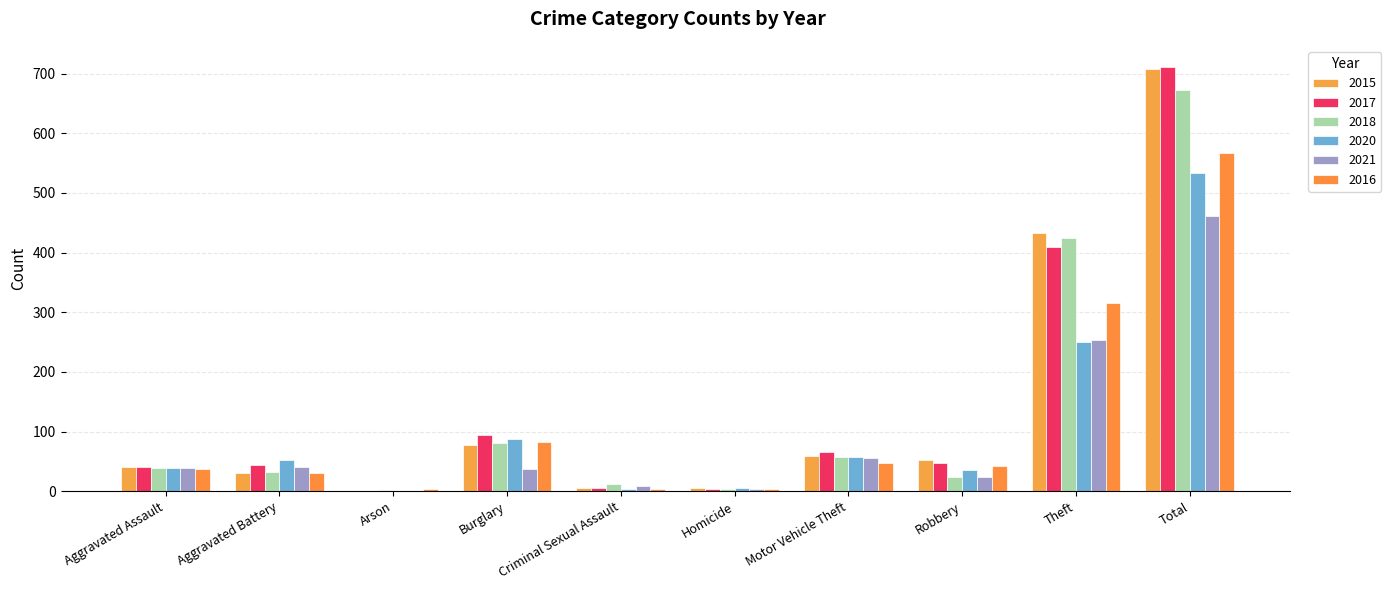

Is the value of 2021 at Motor Vehicle Theft greater than the value of 2016 at Theft?

No